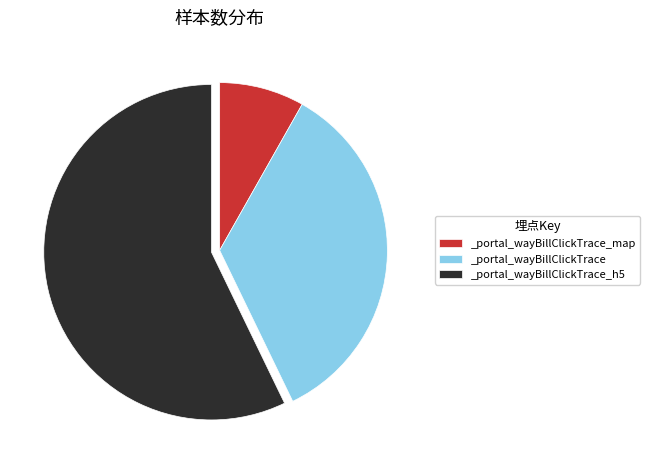

Does any single category account for the majority?

Yes